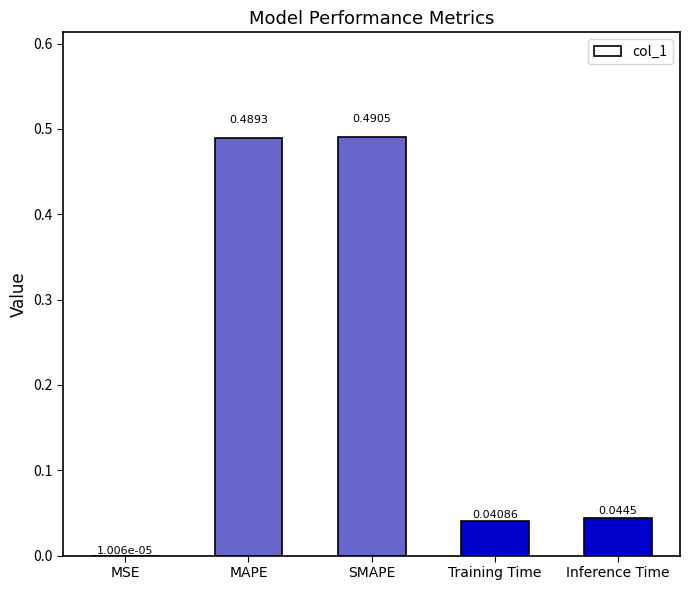

Between SMAPE and MSE, which is larger?

SMAPE